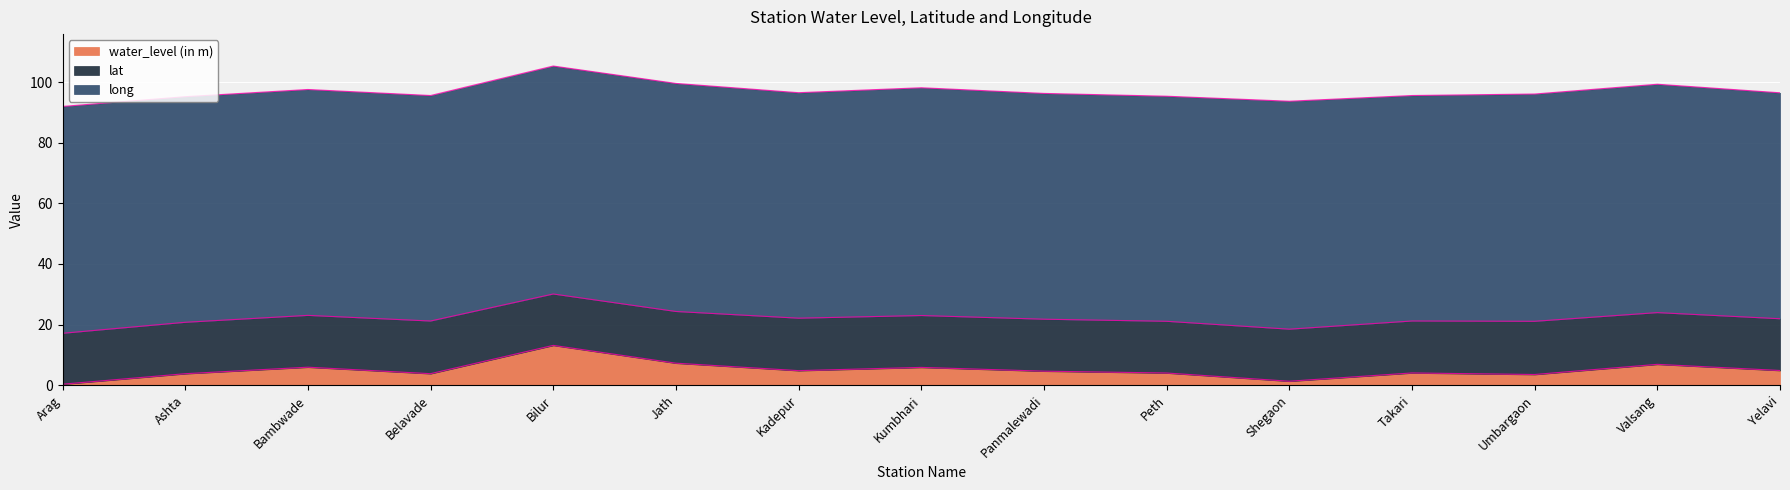

Rank the series by their average value, from lowest to highest.

water_level (in m), lat, long